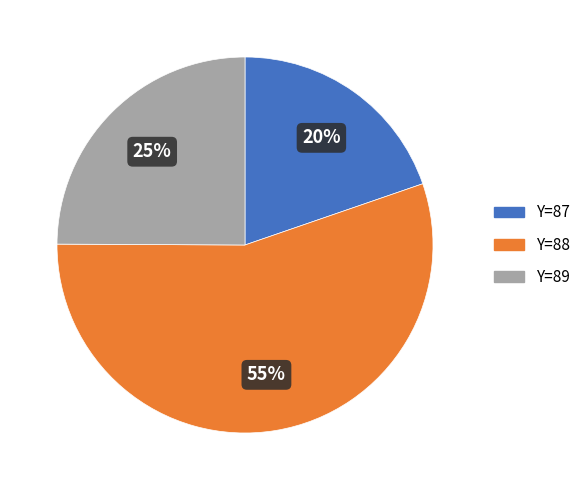

Which category has the smallest portion of the pie?

Y=87